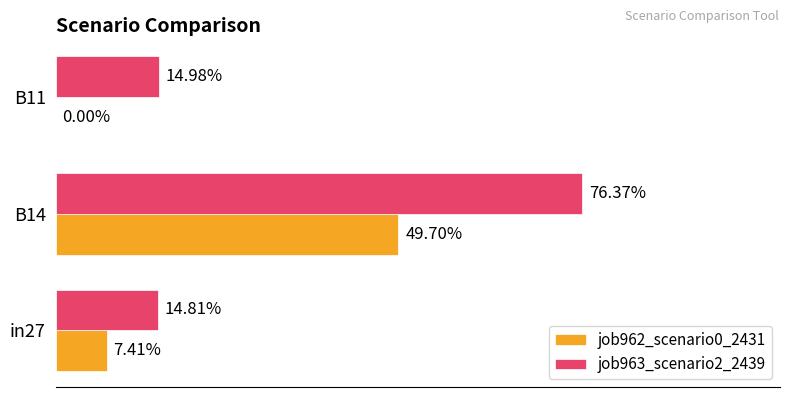

What is the greatest value displayed?

0.8